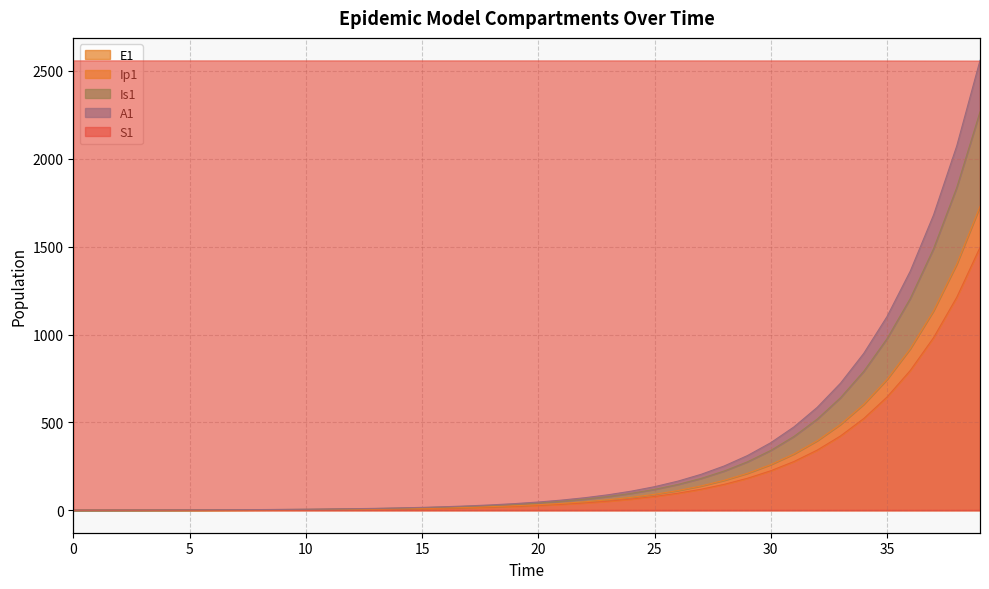

How many data points does each series have?

40